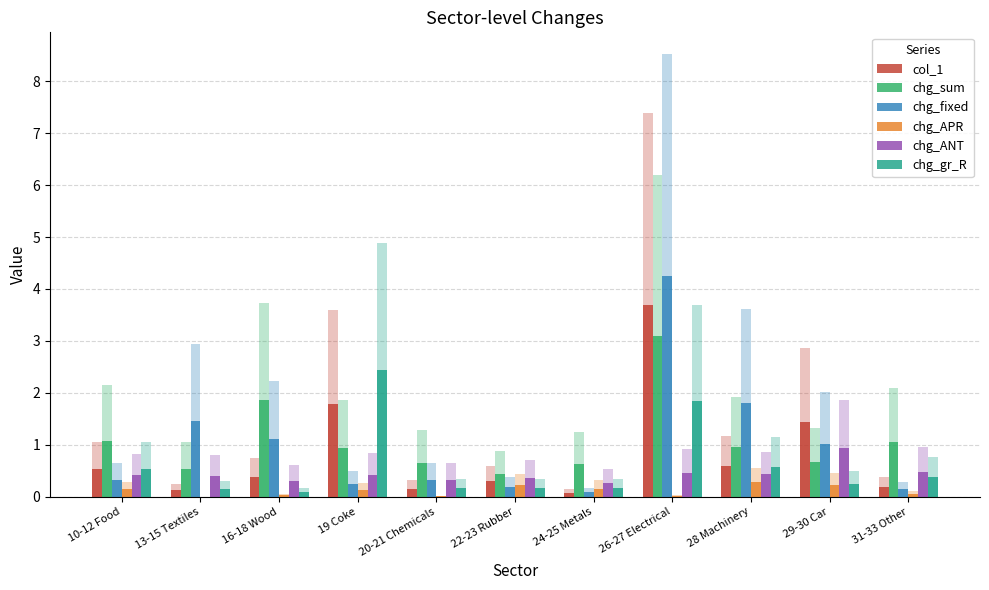

Are the bars grouped side by side (vs. stacked)?

Yes